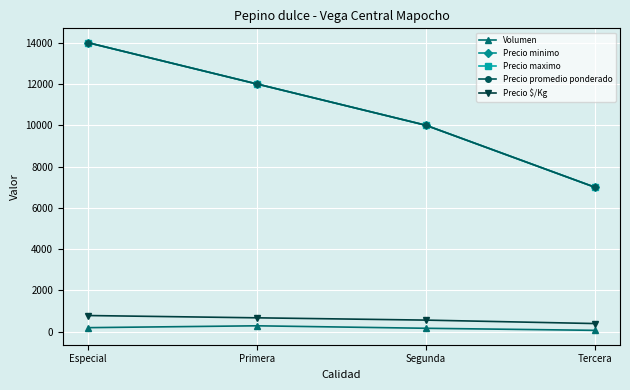

What is the highest value of the Volumen series?

280